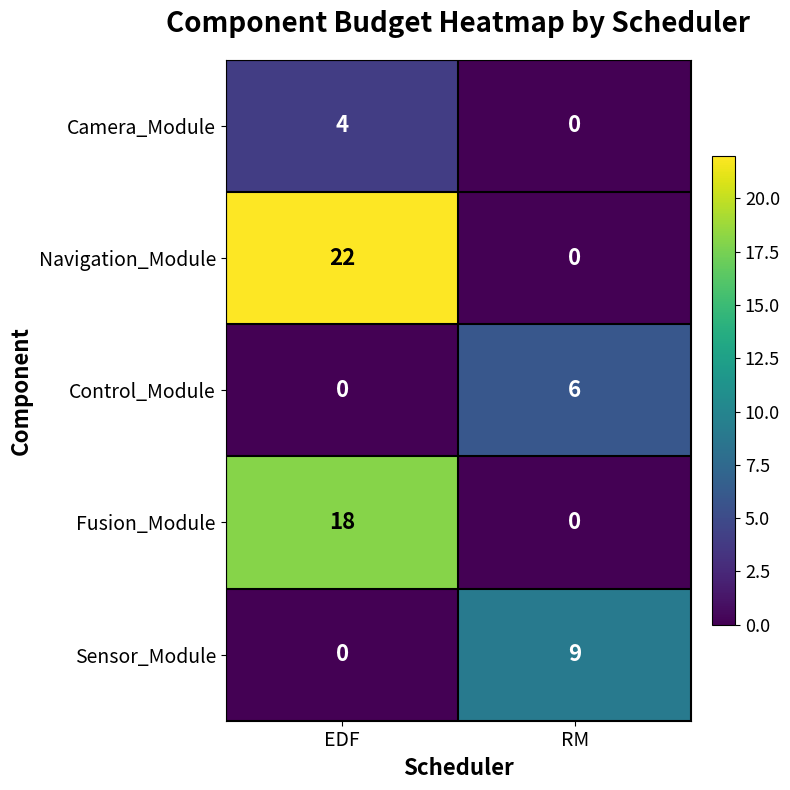

Reading left to right, extract all data points from this chart.

Camera_Module: 4	0
Navigation_Module: 22	0
Control_Module: 0	6
Fusion_Module: 18	0
Sensor_Module: 0	9